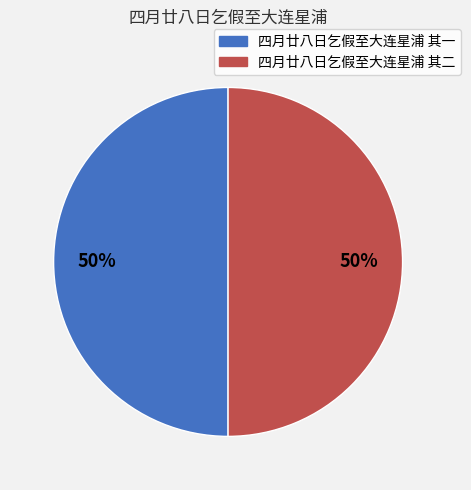

The 四月廿八日乞假至大连星浦 其一 slice represents 36% of the pie. True or false?

False